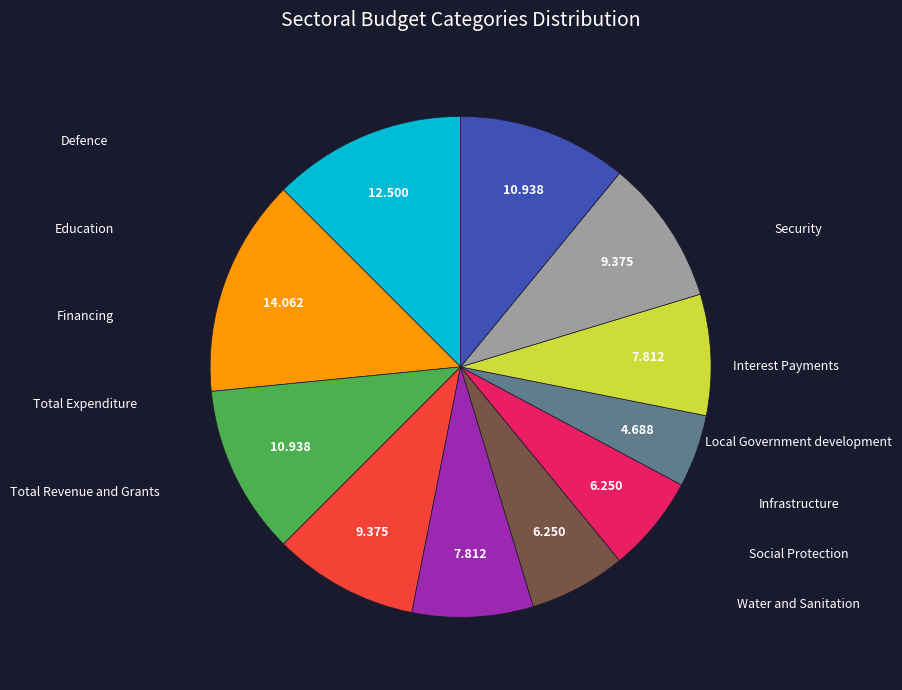

Do Financing and Total Revenue and Grants together represent more than half of the pie?

No